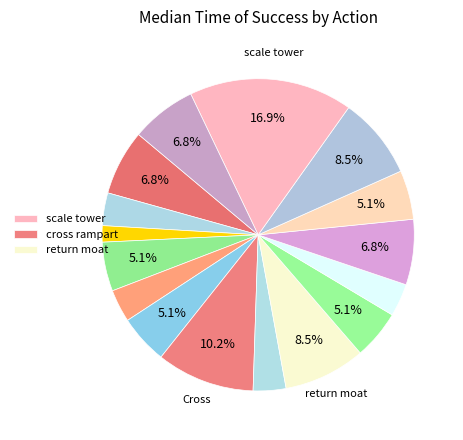

How many slices are in this pie chart?

16